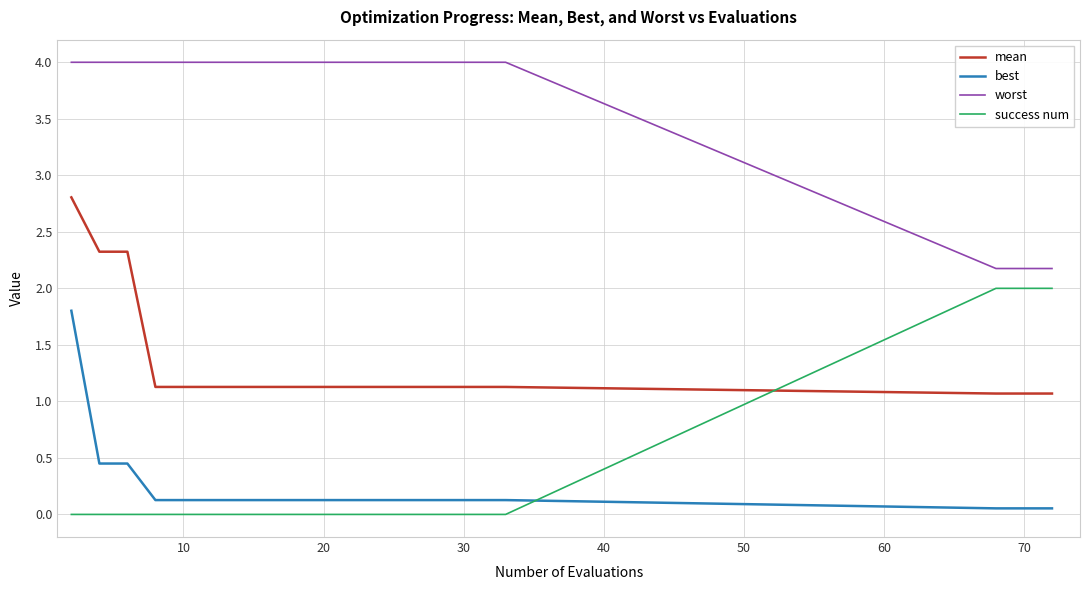

At how many categories does at least one series exceed 1?

20